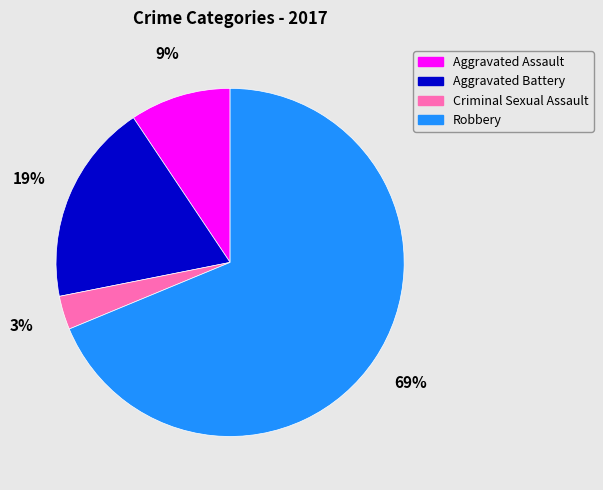

Which category has the biggest portion of the pie?

Robbery